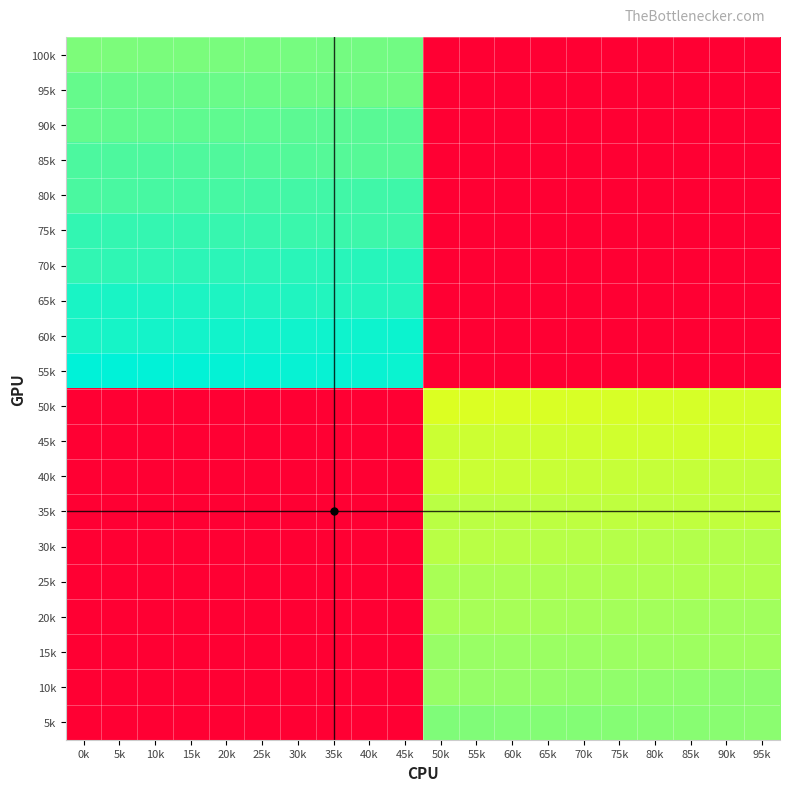

What is the spread (max minus min) of values at 95k?

490.0